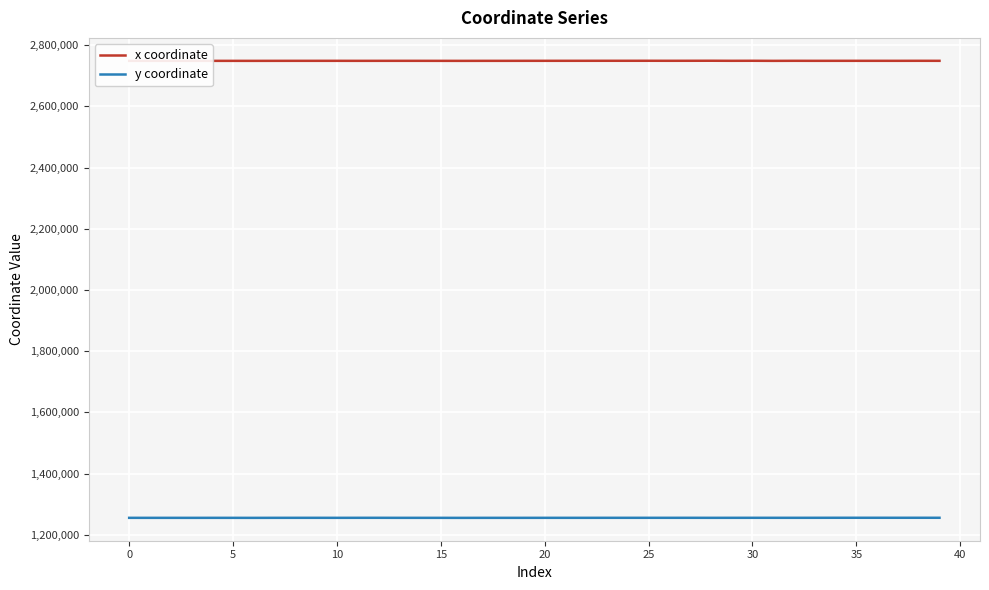

True or false: x coordinate and y coordinate intersect in this chart.

False